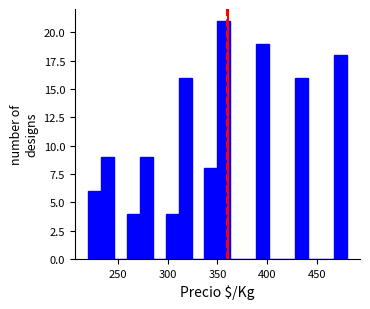

Around what value on the x-axis is the tallest bar? Give the approximate position of its centre, as read against the axis.

355